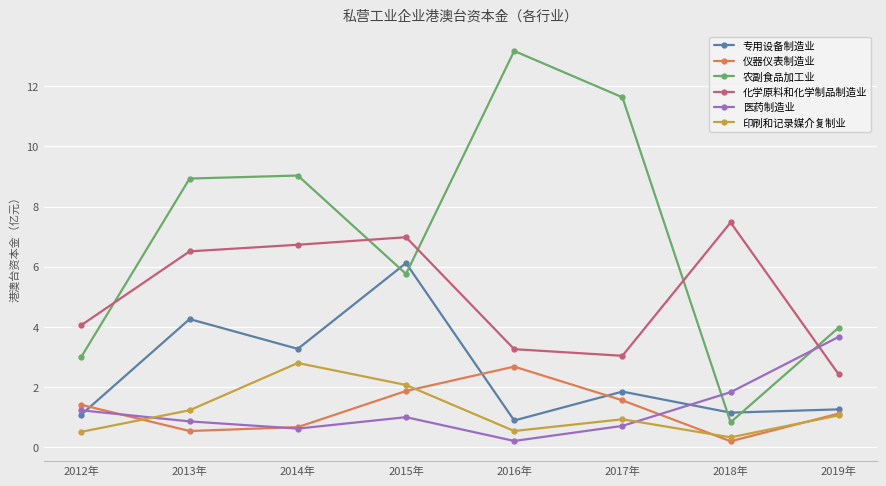

What position from the right is 2014年?

6